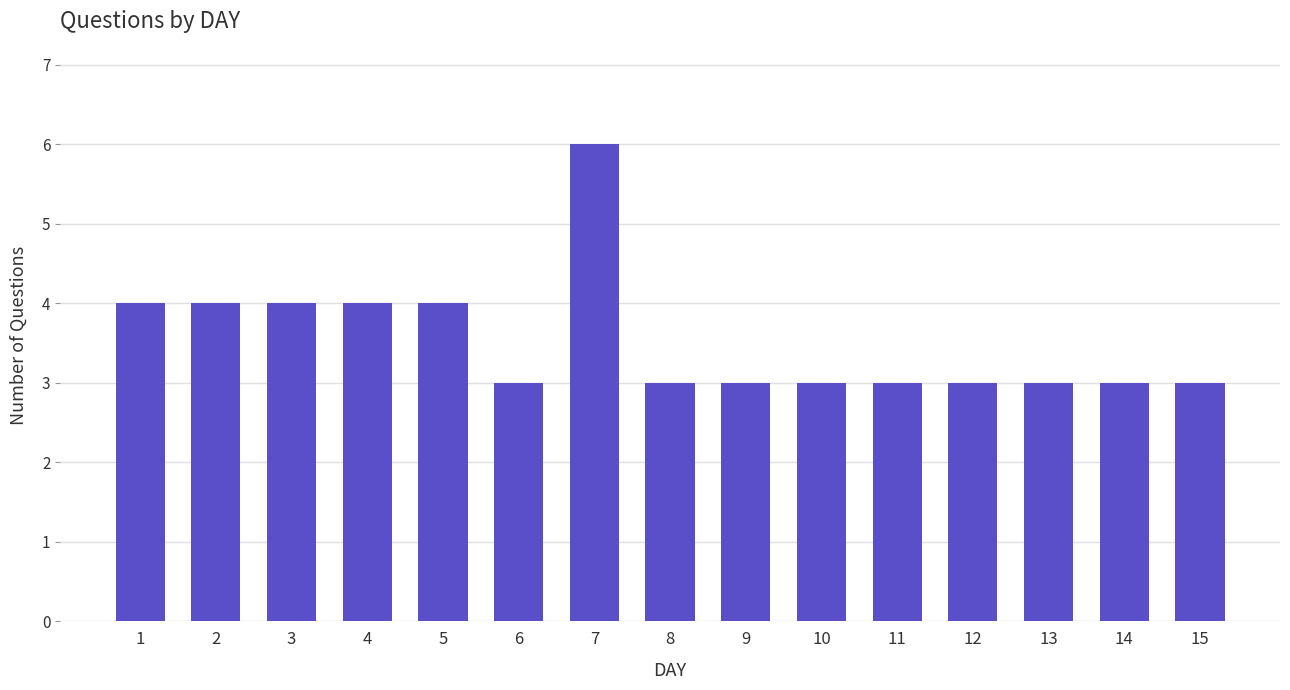

Reading left to right, what are all the values shown in this chart?

1=4	2=4	3=4	4=4	5=4	6=3	7=6	8=3	9=3	10=3	11=3	12=3	13=3	14=3	15=3